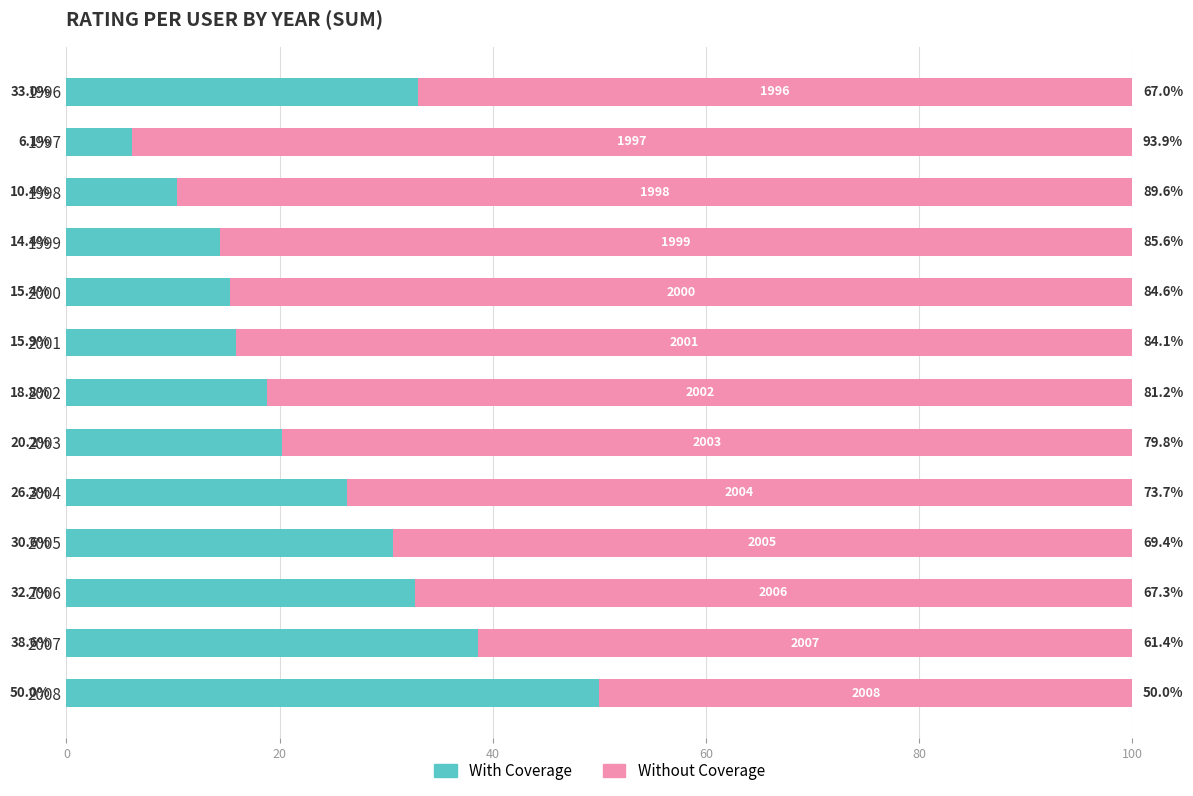

What is the difference between the maximum and minimum values in the With Coverage series?

43.9